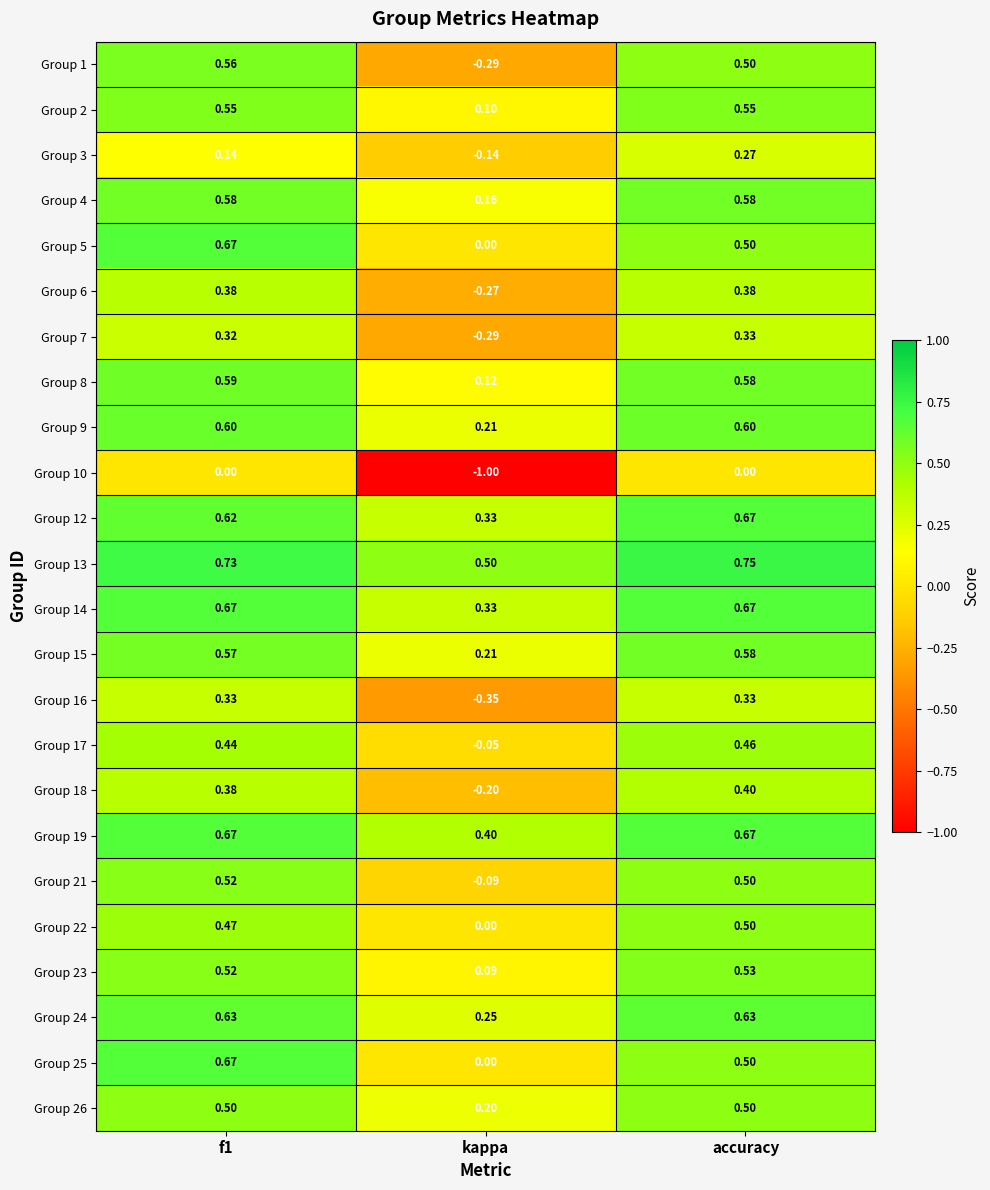

Which category has the lowest value in the Group 16 series?

kappa